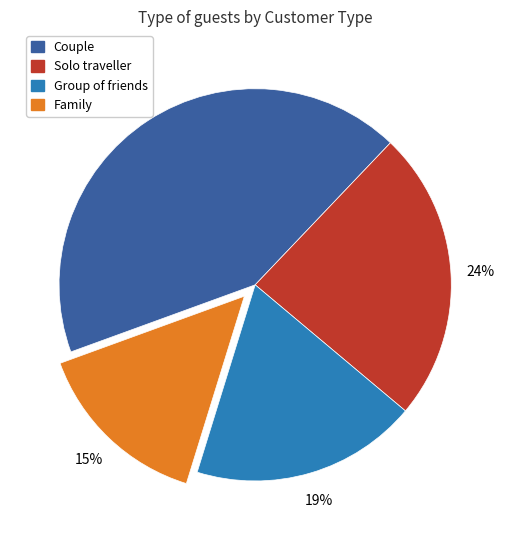

What is the smallest slice in the pie chart?

Family